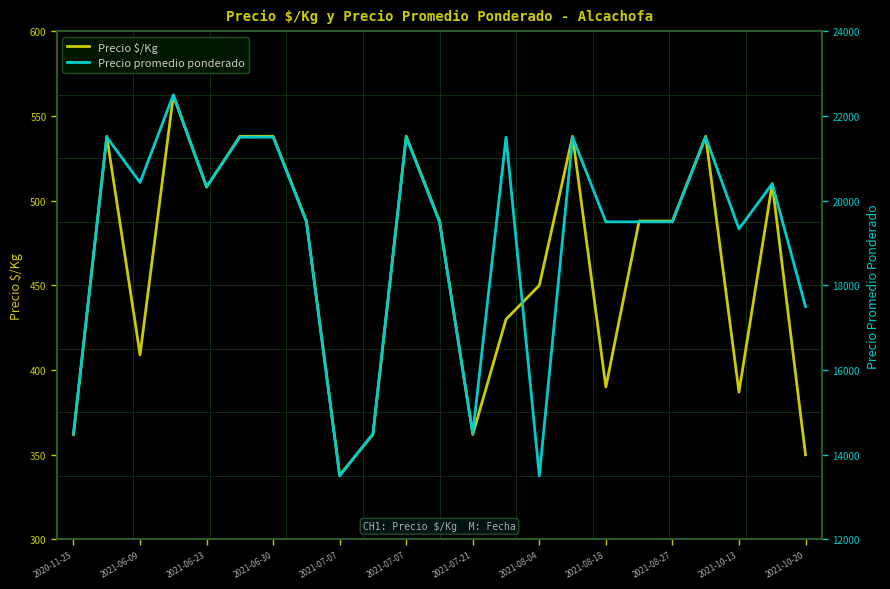

How many data points in Precio promedio ponderado are less than 19500?

7